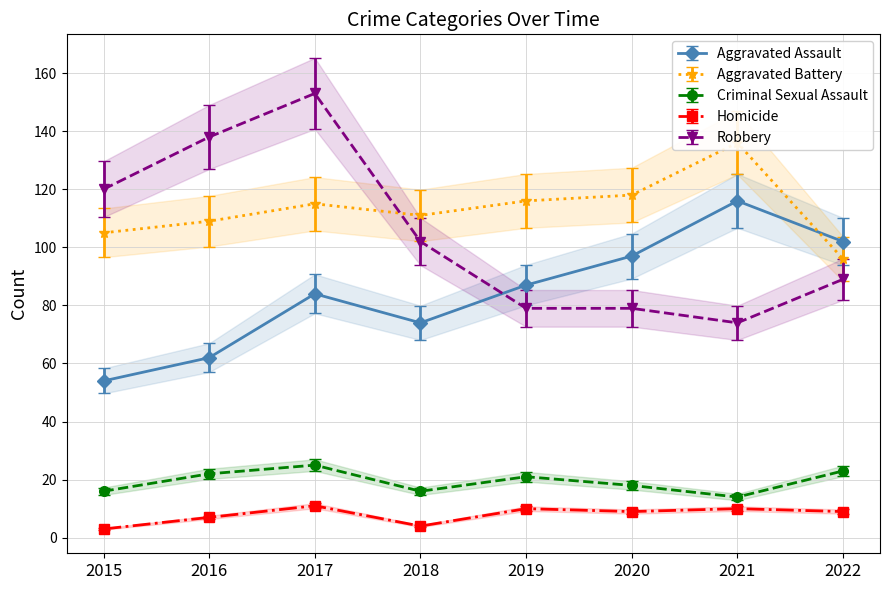

Does the chart display data point markers on the line(s)?

Yes